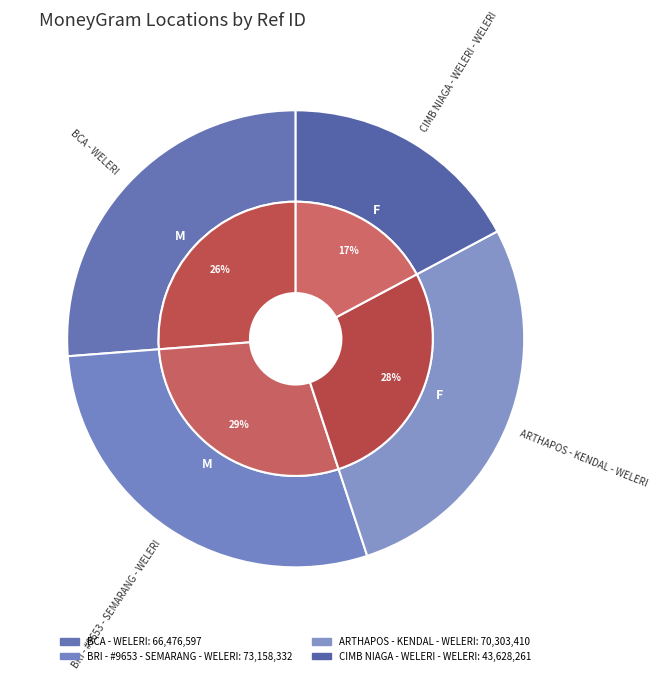

True or false: CIMB NIAGA - WELERI - WELERI accounts for 28% of the total.

False